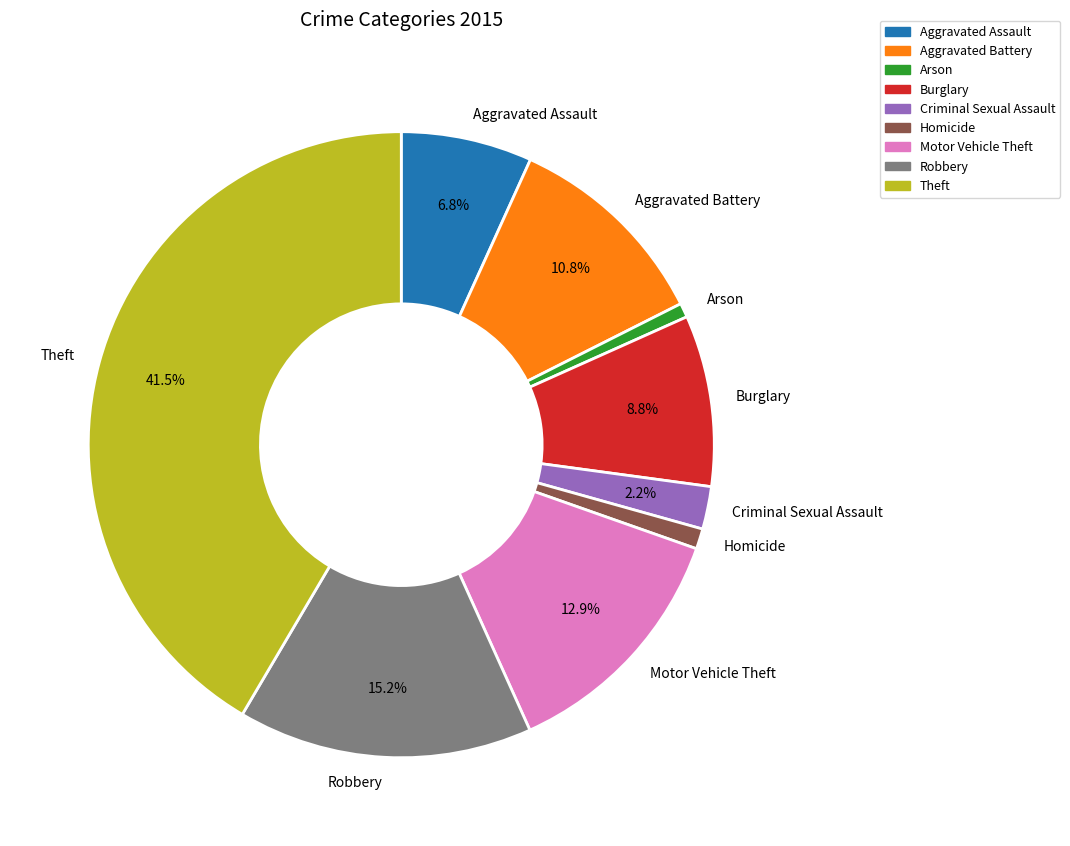

Which category has the biggest portion of the pie?

Theft